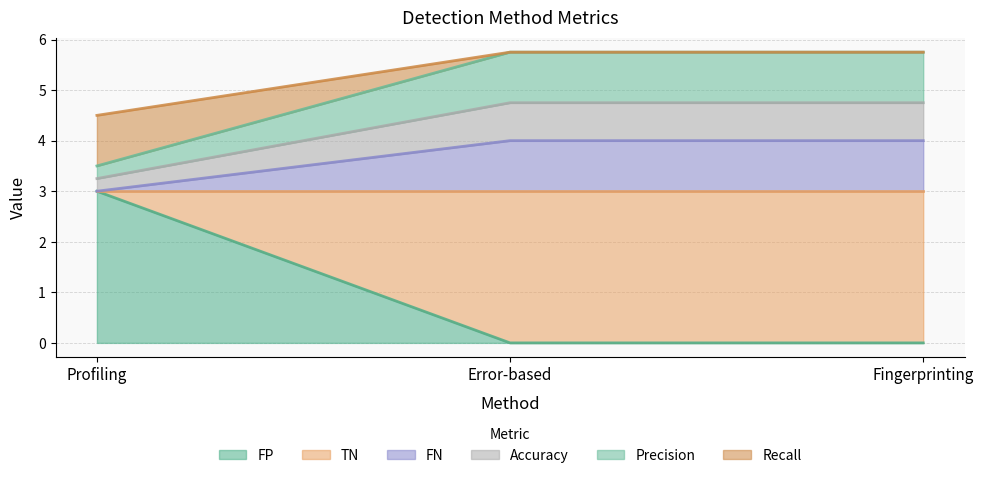

How many categories are shown in the chart?

3